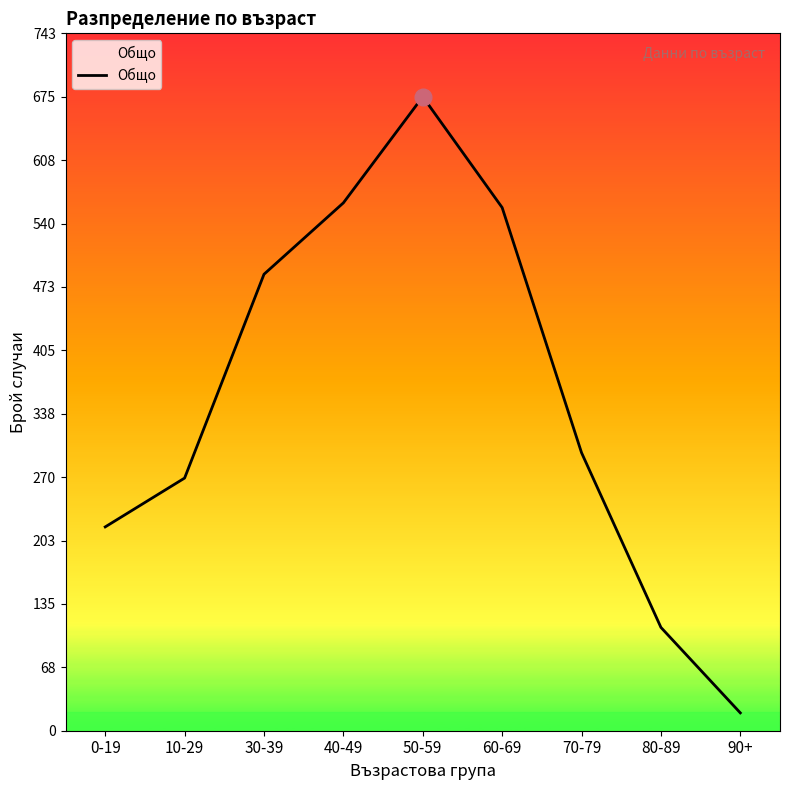

Where is the first local maximum?

50-59